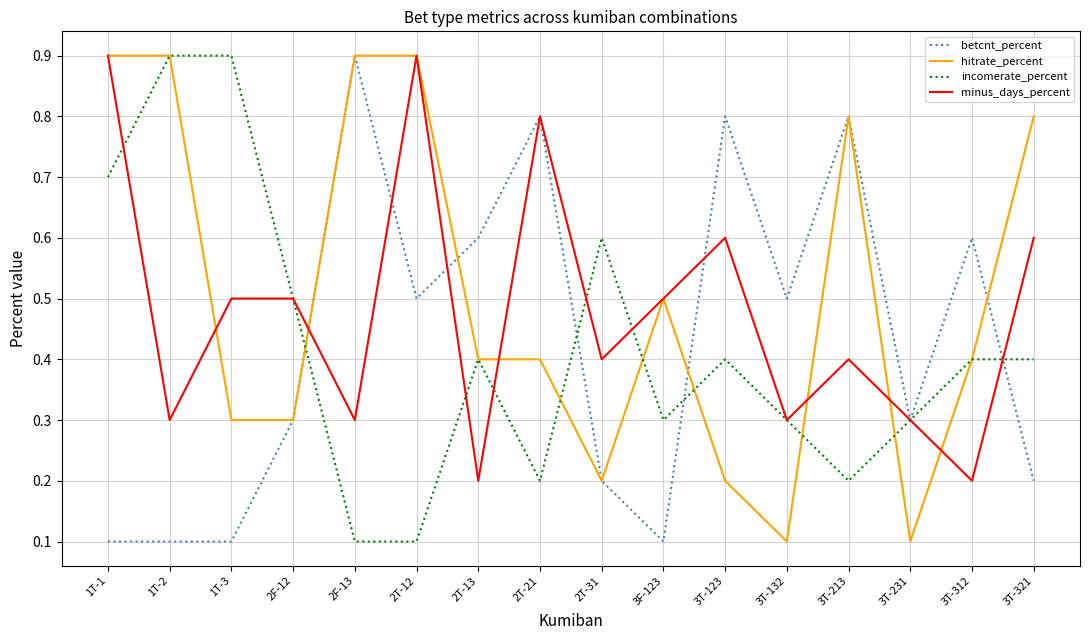

Rank the series at 1T-3 from lowest to highest value.

betcnt_percent, hitrate_percent, minus_days_percent, incomerate_percent